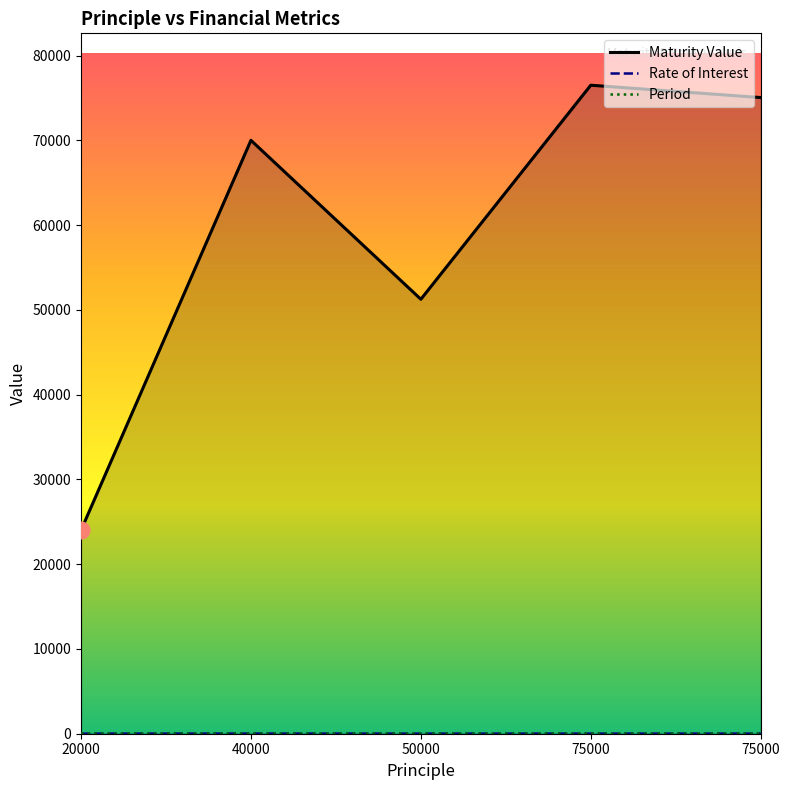

Count the Period values in the range 2 to 3.

4